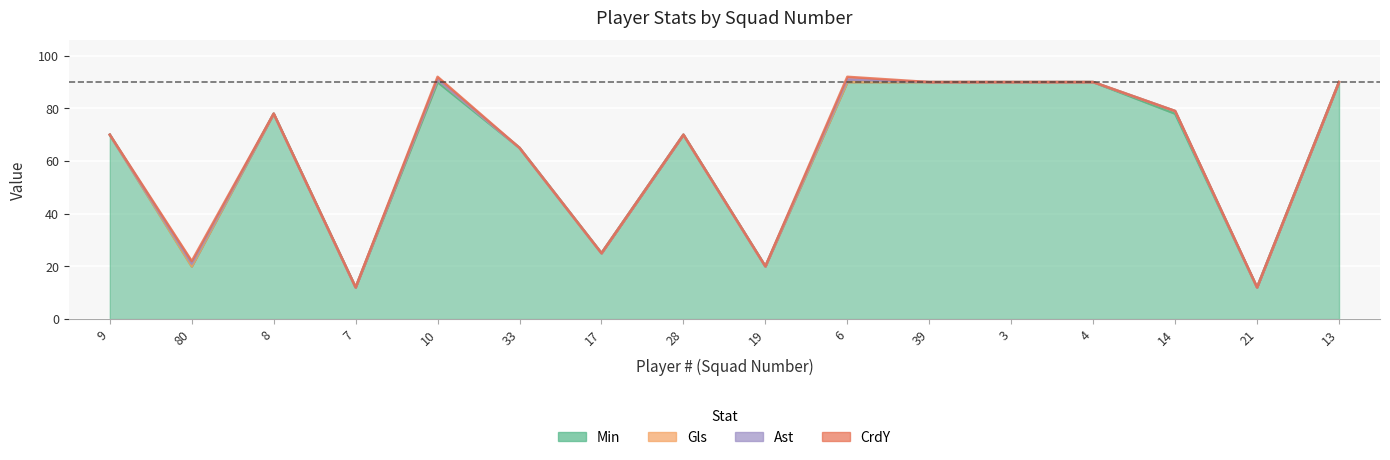

What is the sum of all Ast values?

2